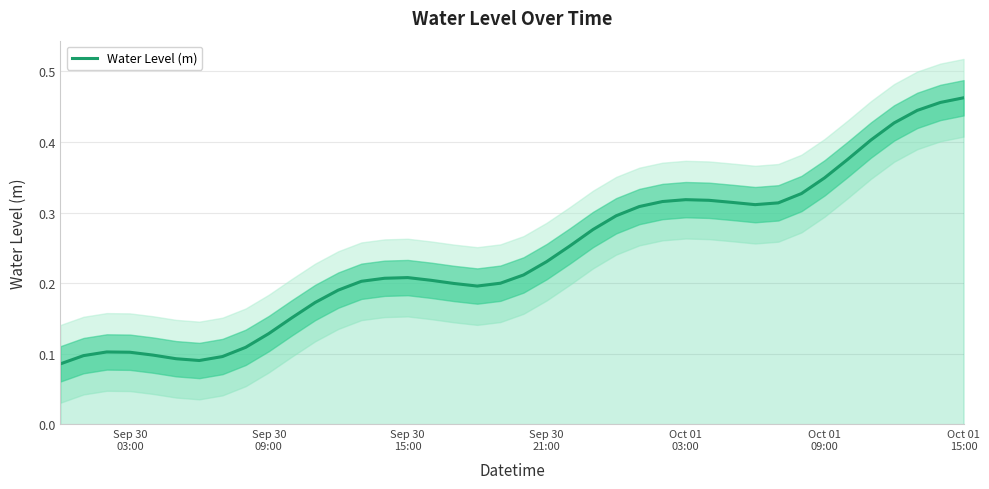

What is the value of the 23rd point from the left?

0.3